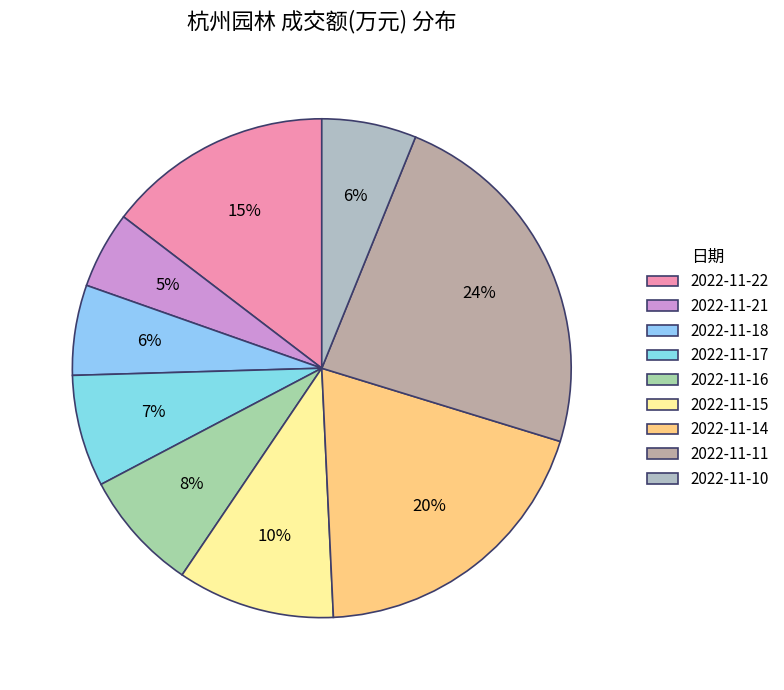

What is the smallest slice in the pie chart?

2022-11-21